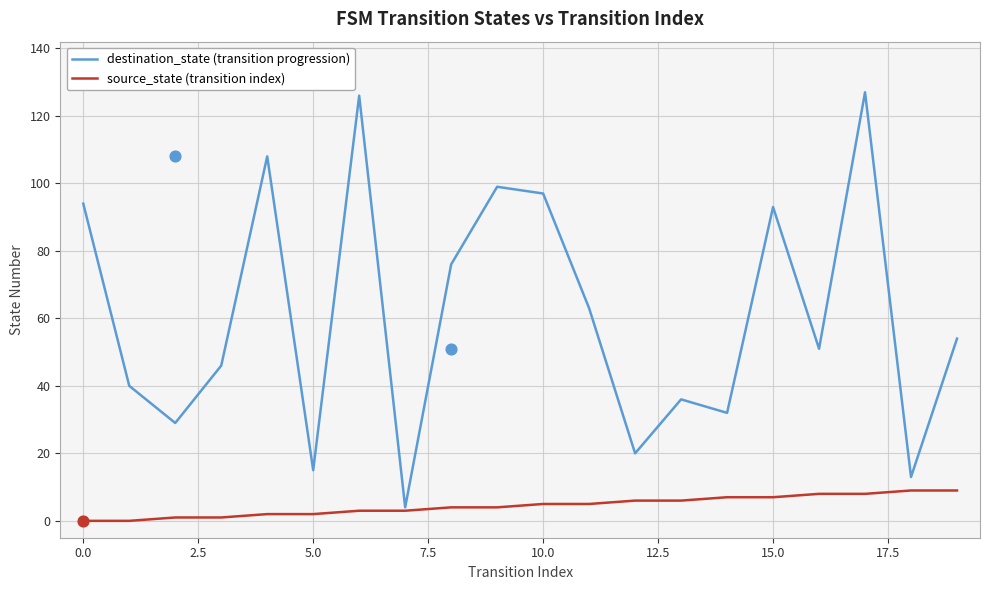

What are all the series names shown in the legend?

destination_state (transition progression), source_state (transition index)